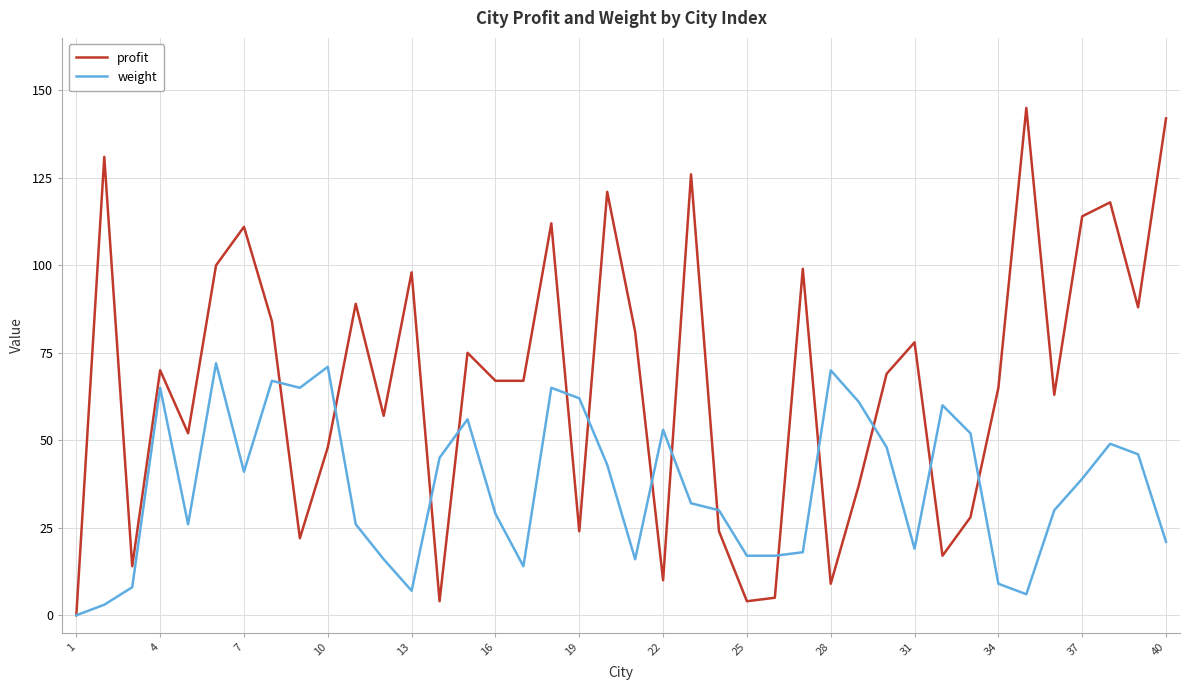

Which series has the largest range (max minus min)?

profit